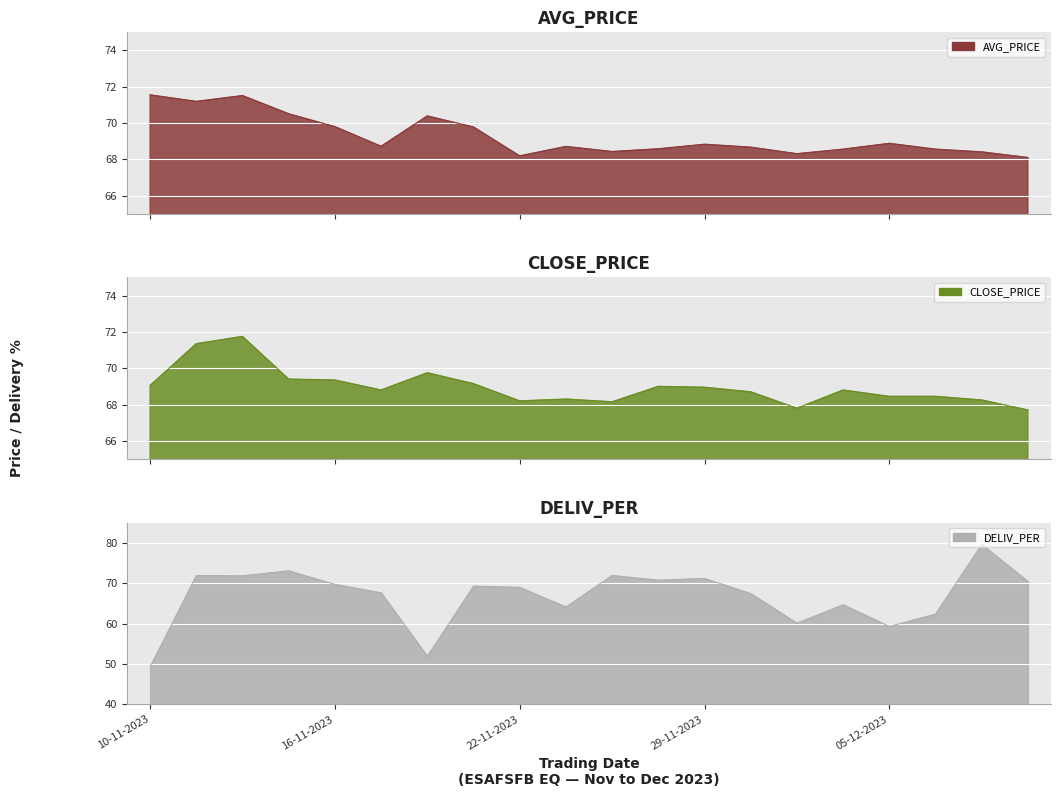

Rank the series at 05-12-2023 from highest to lowest value.

AVG_PRICE, CLOSE_PRICE, DELIV_PER